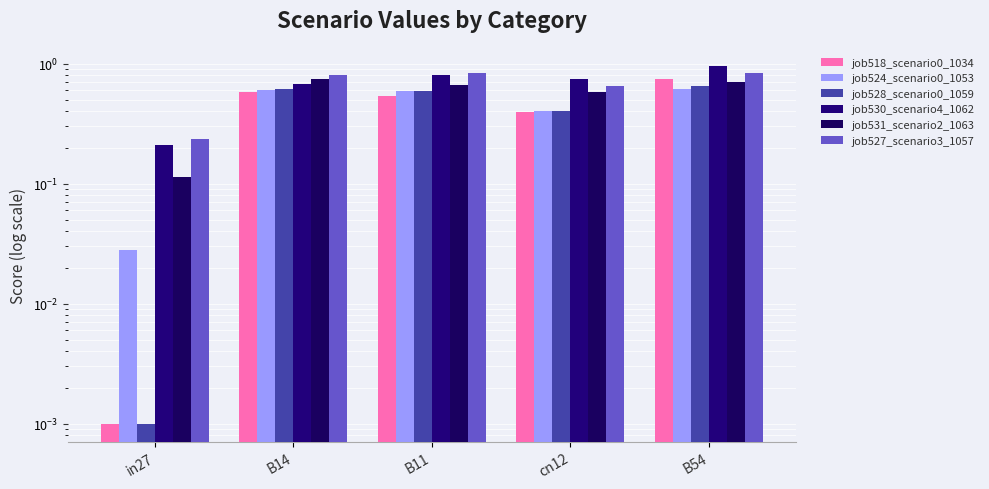

What are all the series names shown in the legend?

job518_scenario0_1034, job524_scenario0_1053, job528_scenario0_1059, job530_scenario4_1062, job531_scenario2_1063, job527_scenario3_1057